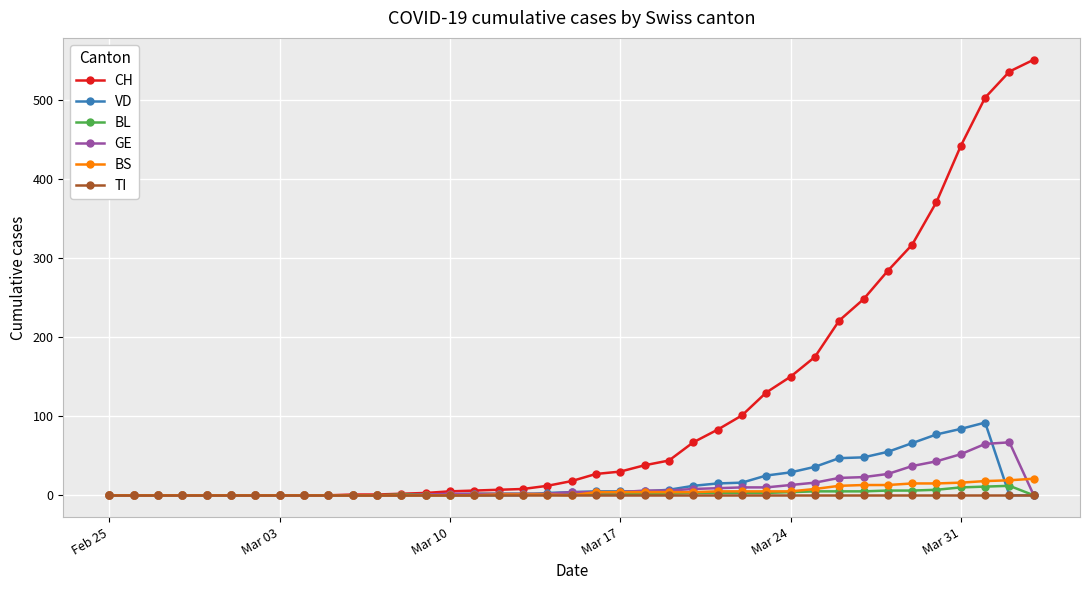

At how many categories does at least one series exceed 258?

7